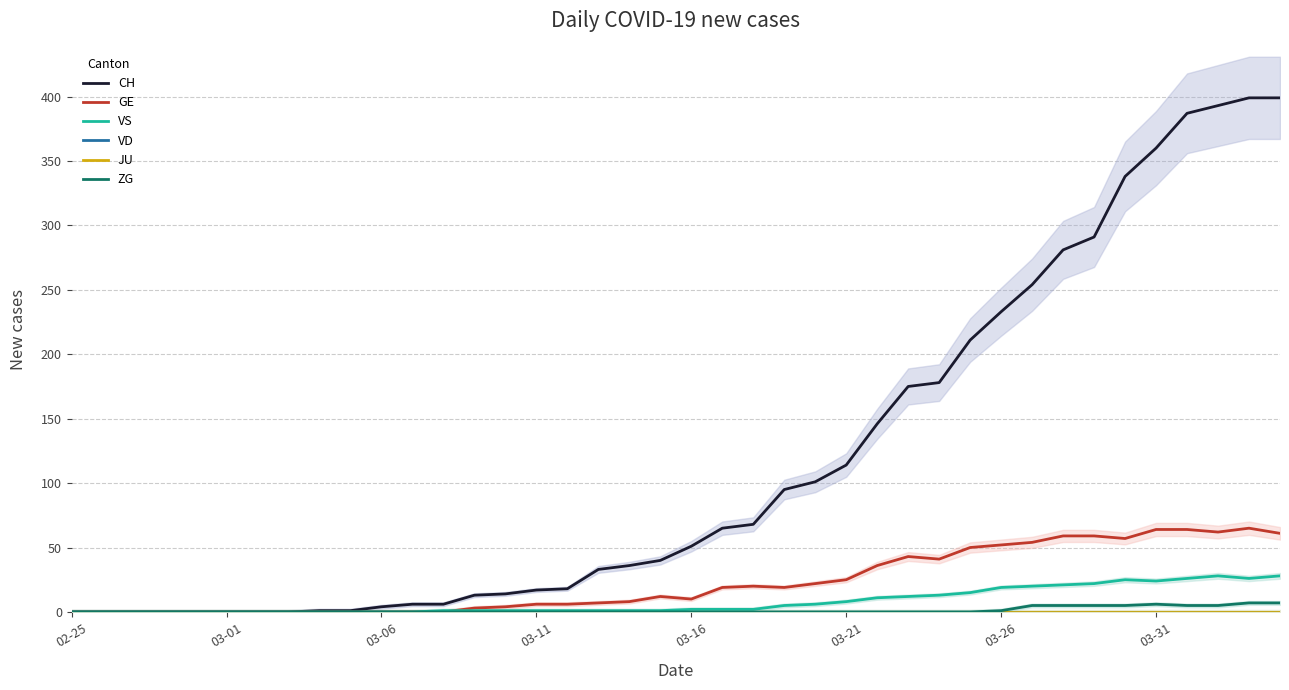

Which has a higher value, 27 or 38?

38